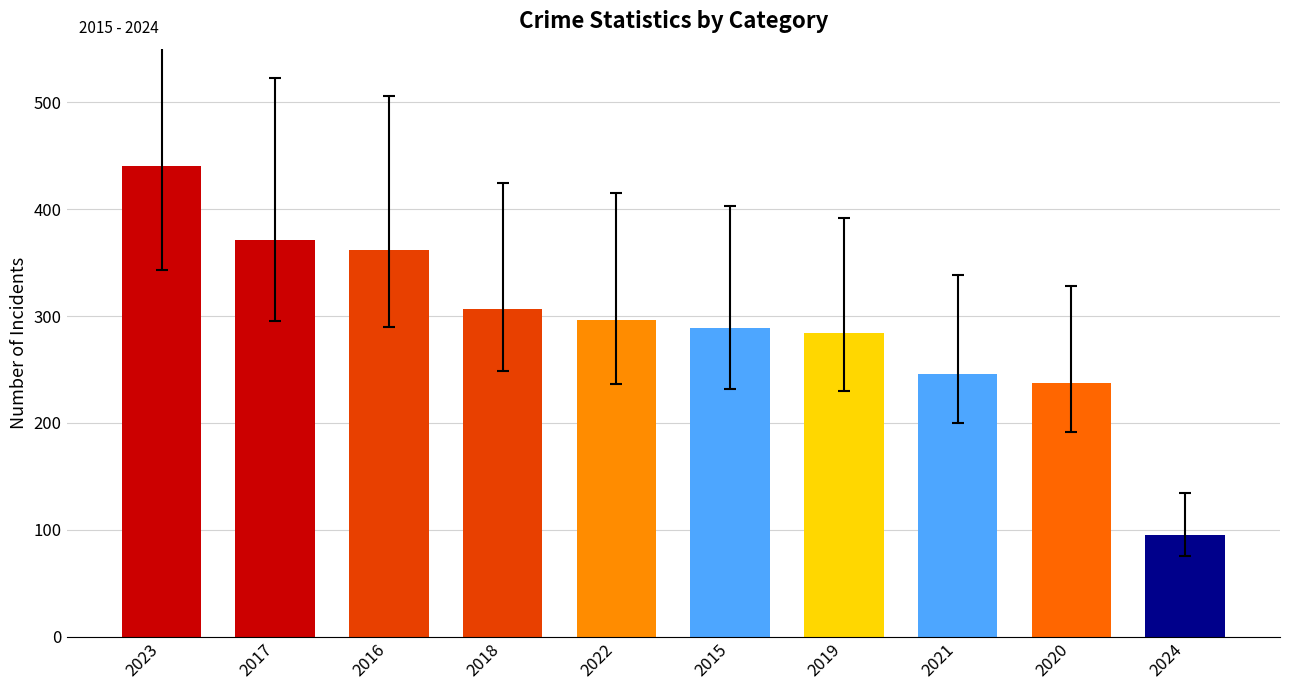

What is the label of the 3rd bar from the right?

2021